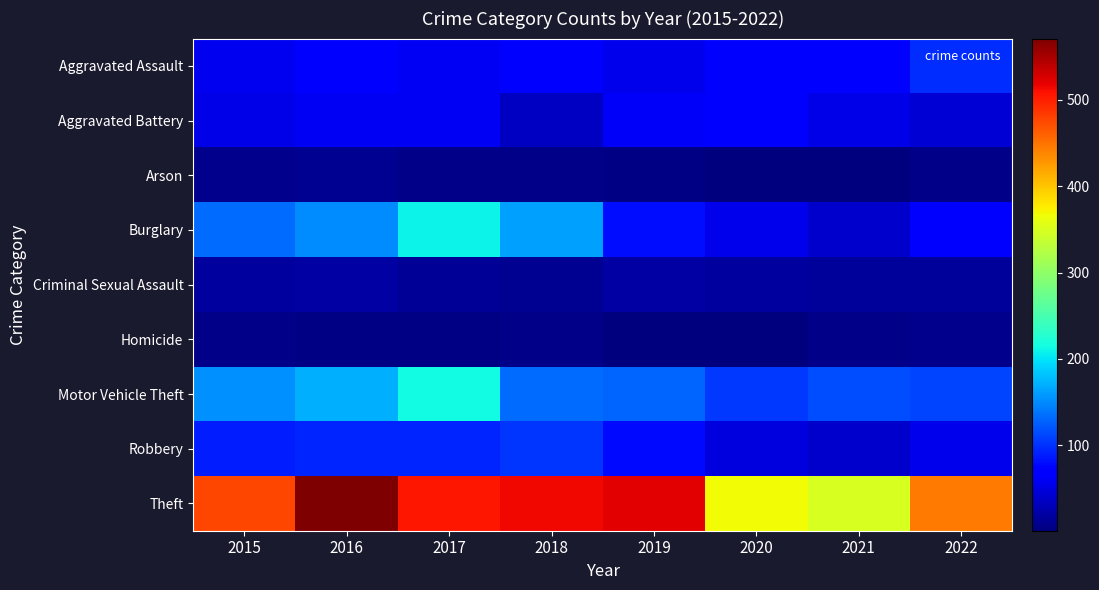

Rank the series at 2021 from highest to lowest value.

Theft, Motor Vehicle Theft, Aggravated Assault, Aggravated Battery, Burglary, Robbery, Criminal Sexual Assault, Homicide, Arson